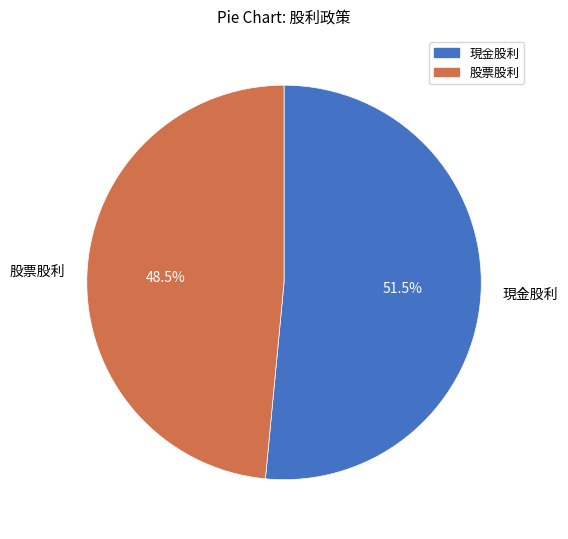

Combined, do 現金股利 and 股票股利 account for over 50%?

Yes